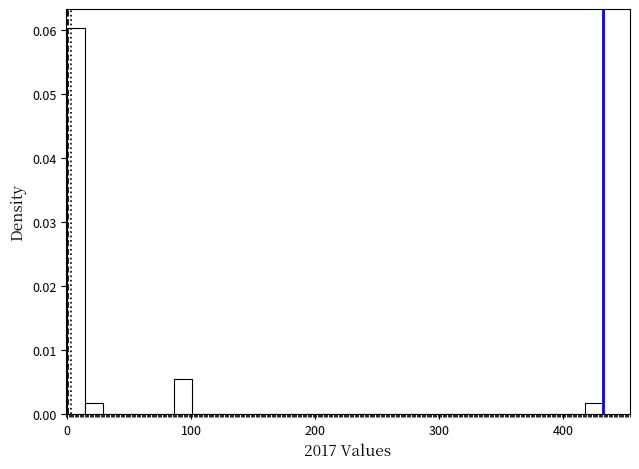

Around what value on the x-axis is the tallest bar? Give the approximate position of its centre, as read against the axis.

10